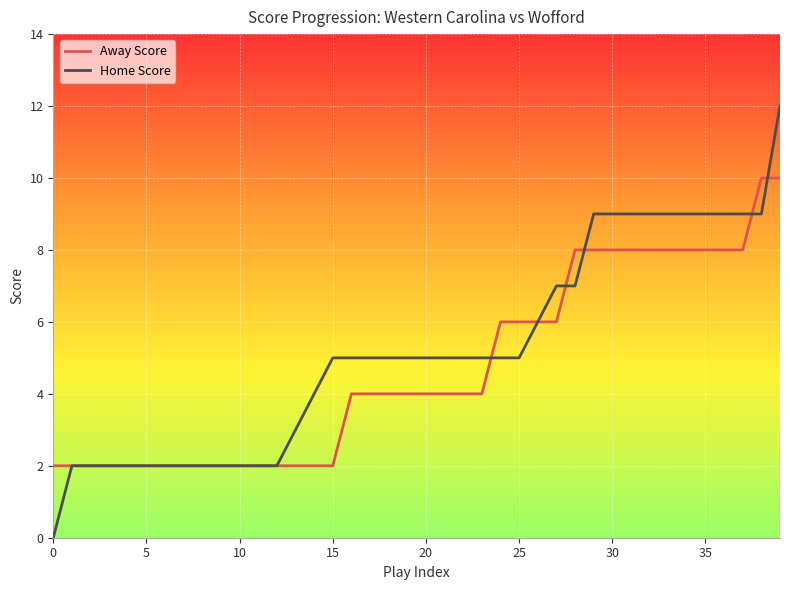

What is the maximum value for Away Score?

10